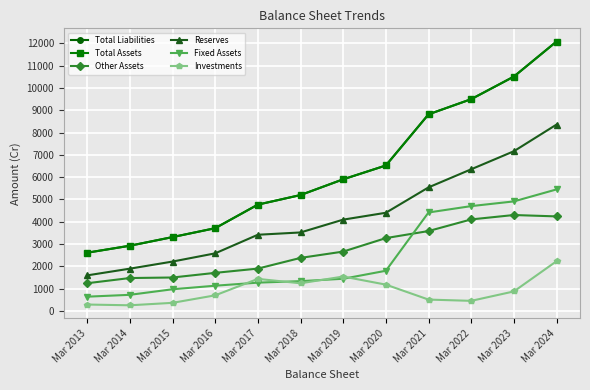

True or false: Investments and Other Assets cross at least once.

False